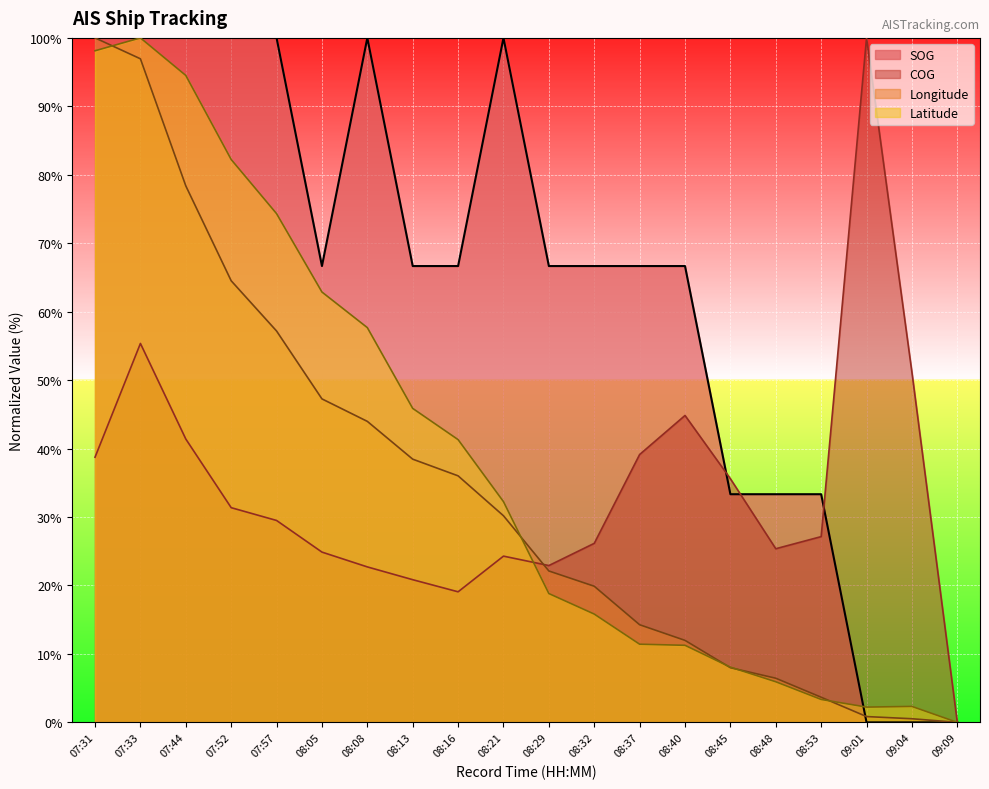

What is the difference between the second highest and minimum values in the Longitude series?

96.9